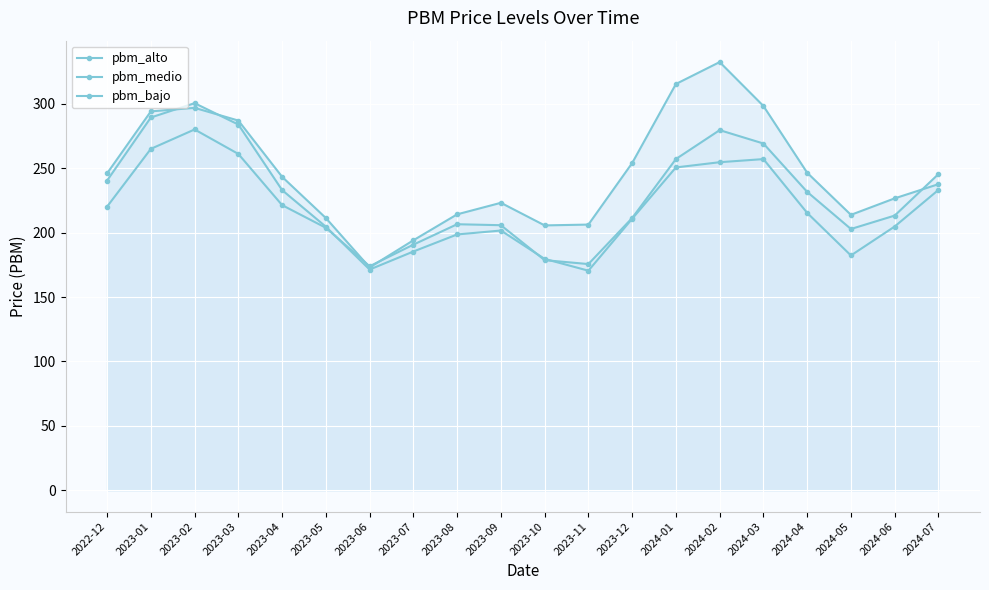

At which category does pbm_medio reach its first local peak?

2023-02